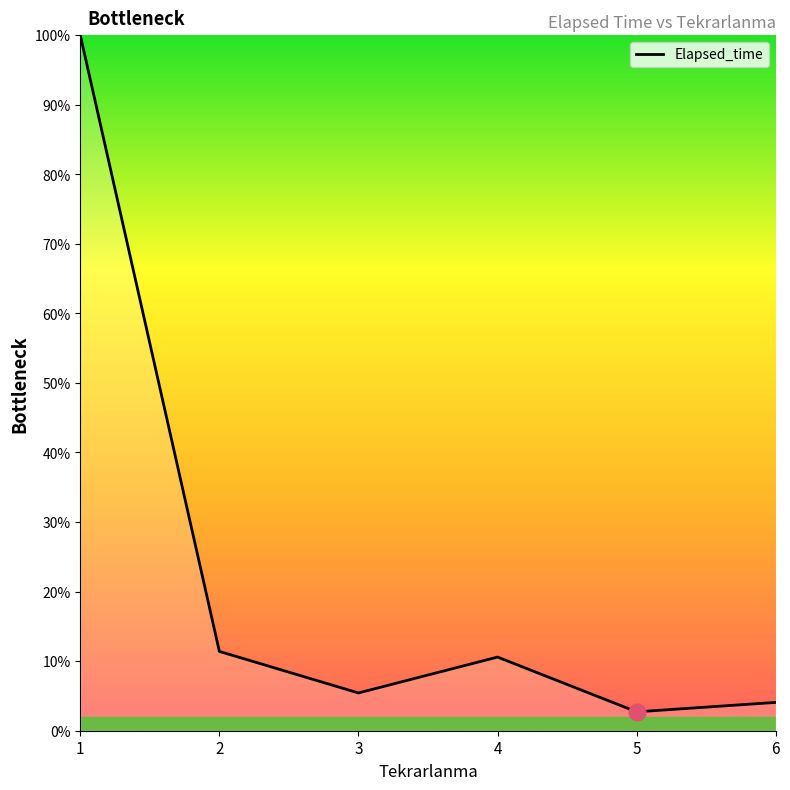

Rank the categories by value from lowest to highest.

5, 6, 3, 4, 2, 1